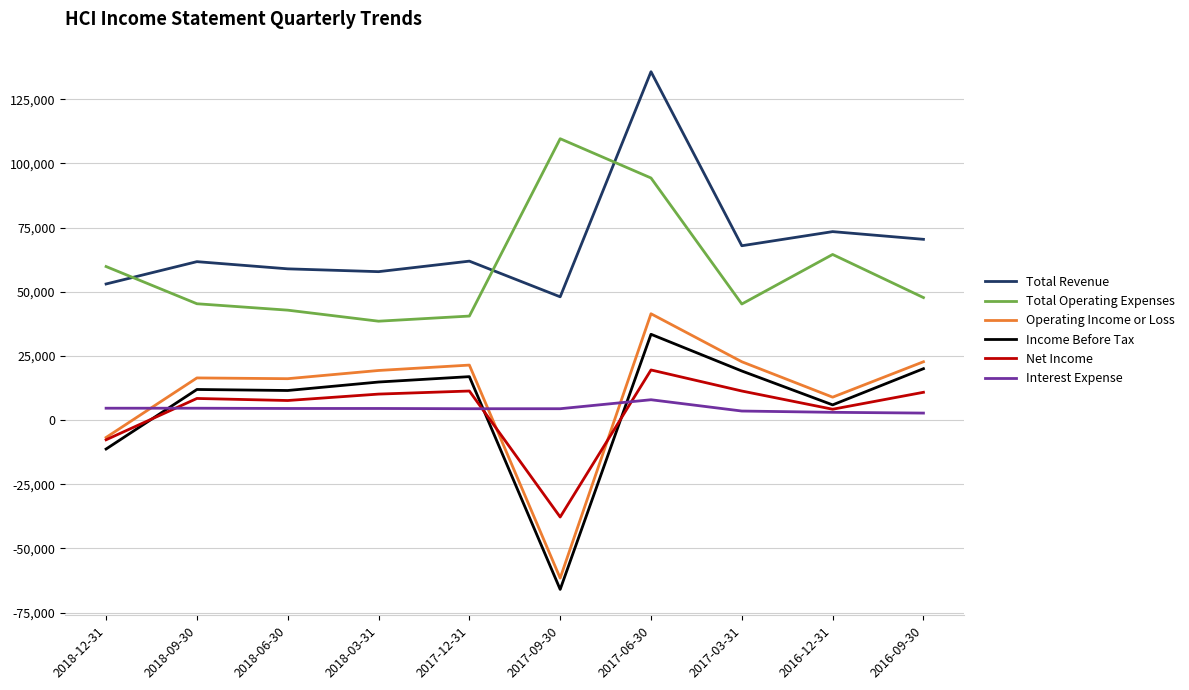

Is the value of Income Before Tax at 2017-09-30 greater than the value of Total Revenue at 2017-12-31?

No